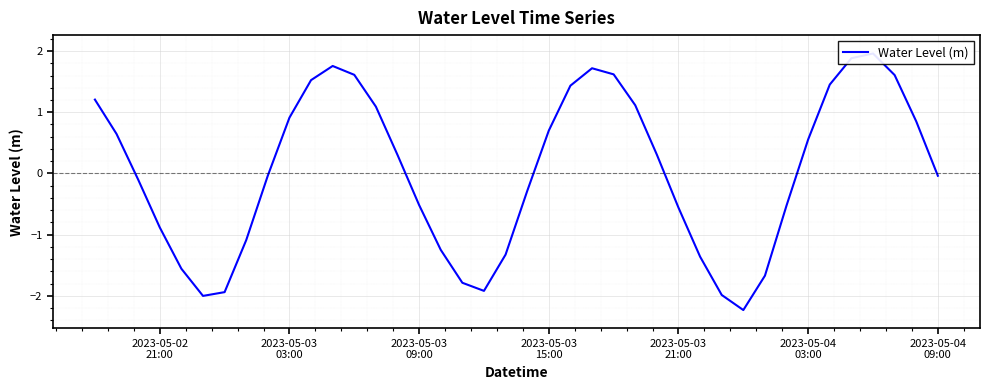

What is the sum of all values?

1.2